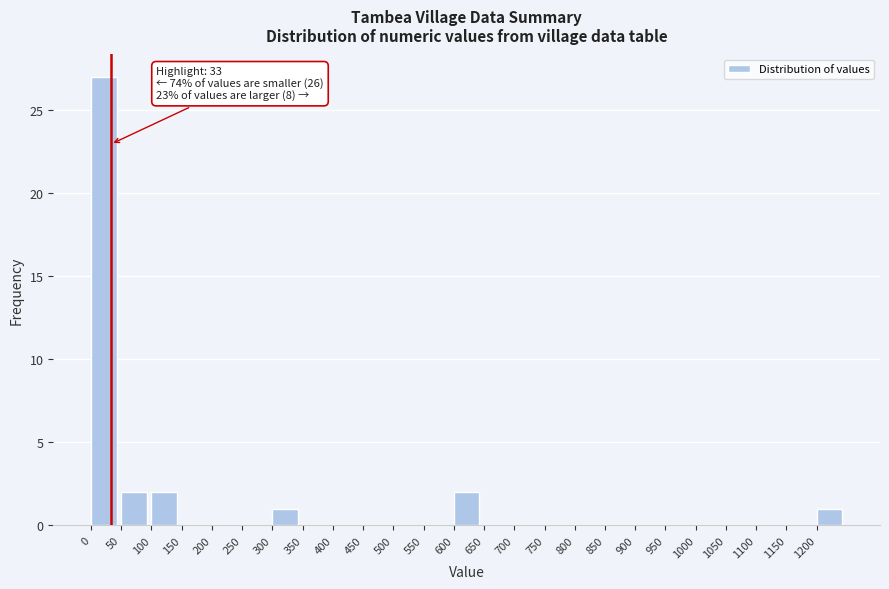

Over which range of the x-axis is the bar tallest?

0 to 50